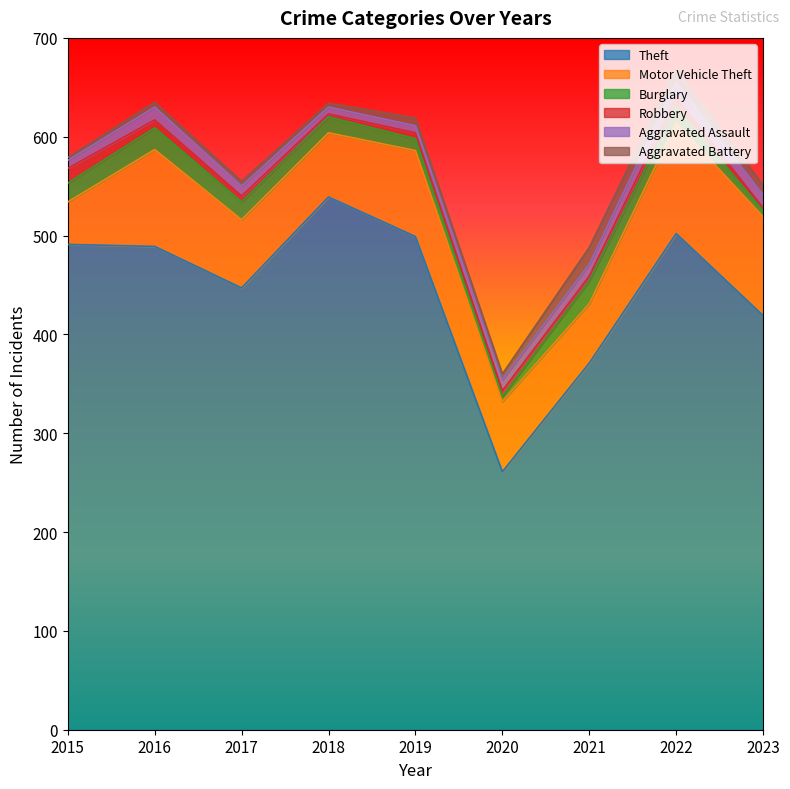

What is the highest value of the Aggravated Assault series?

15